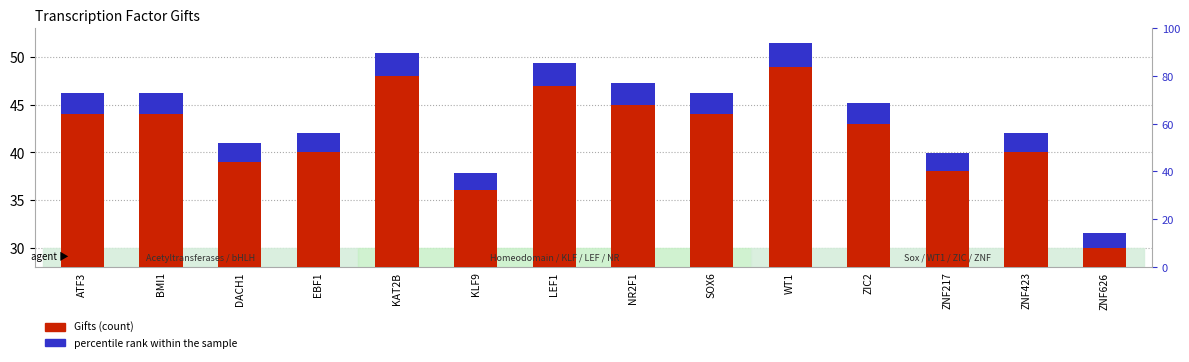

Reading left to right, extract all data points from this chart.

Gifts: ATF3=44.0	BMI1=44.0	DACH1=39.0	EBF1=40.0	KAT2B=48.0	KLF9=36.0	LEF1=47.0	NR2F1=45.0	SOX6=44.0	WT1=49.0	ZIC2=43.0	ZNF217=38.0	ZNF423=40.0	ZNF626=30.0
percentile rank within the sample: ATF3=2.2	BMI1=2.2	DACH1=2.0	EBF1=2.0	KAT2B=2.4	KLF9=1.8	LEF1=2.4	NR2F1=2.3	SOX6=2.2	WT1=2.5	ZIC2=2.2	ZNF217=1.9	ZNF423=2.0	ZNF626=1.5